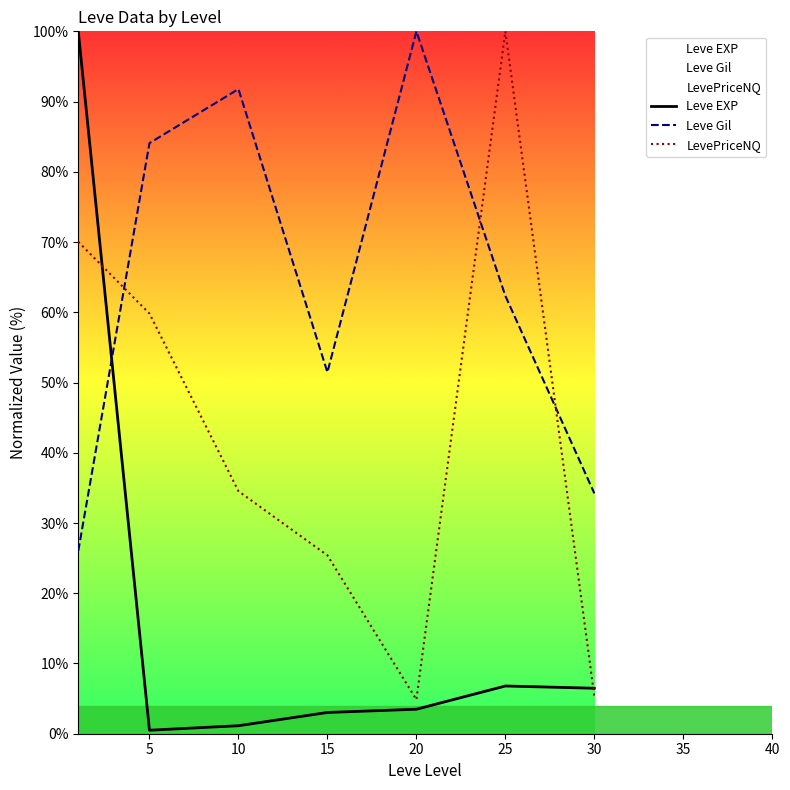

What is the minimum value for Leve Gil?

26.0